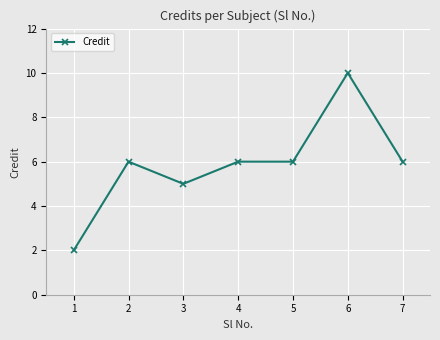

Where is the first local minimum?

3